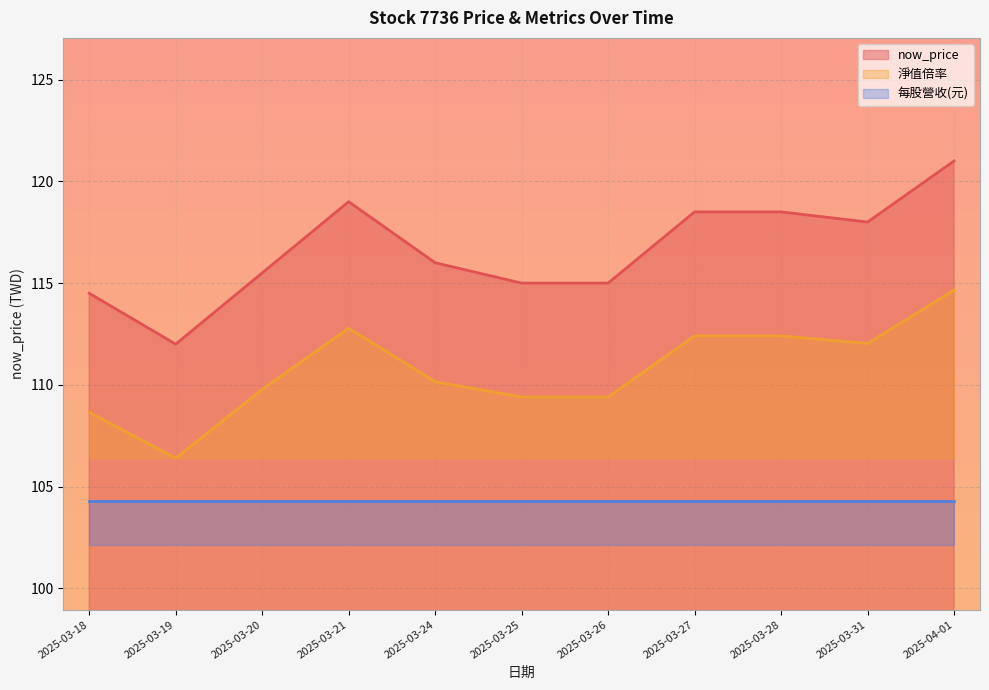

Is the value of now_price at 2025-03-27 greater than the value of 淨值倍率 at 2025-03-26?

Yes